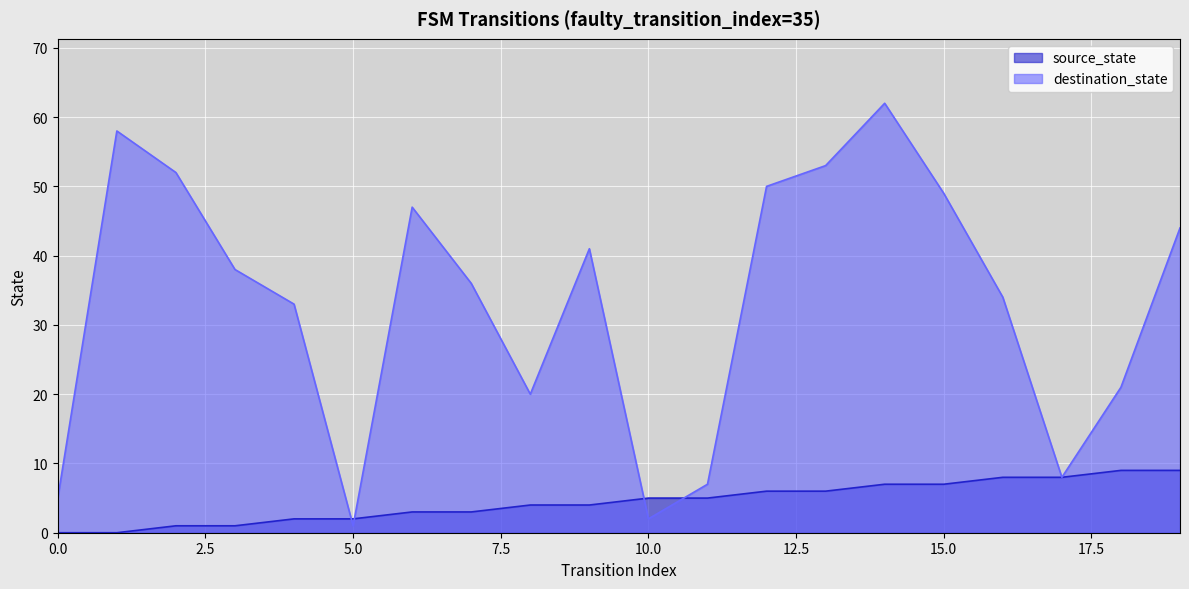

After their last crossing, which series has the higher values: source_state or destination_state?

destination_state